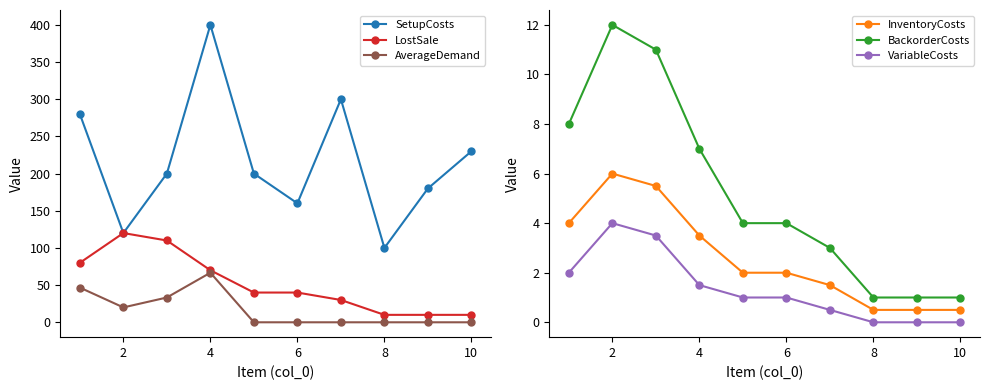

Which series has the largest range (max minus min)?

SetupCosts